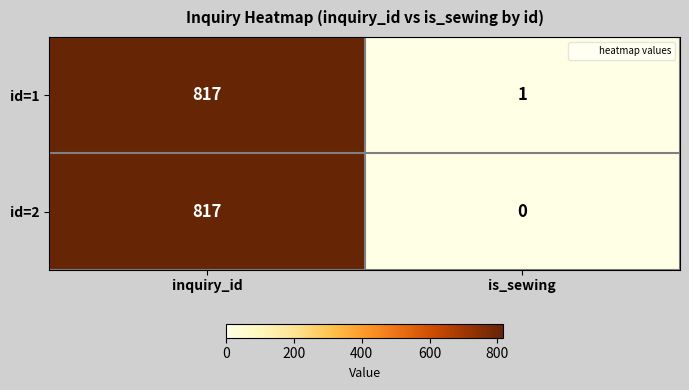

The value of id=2 at inquiry_id is 817. True or false?

True